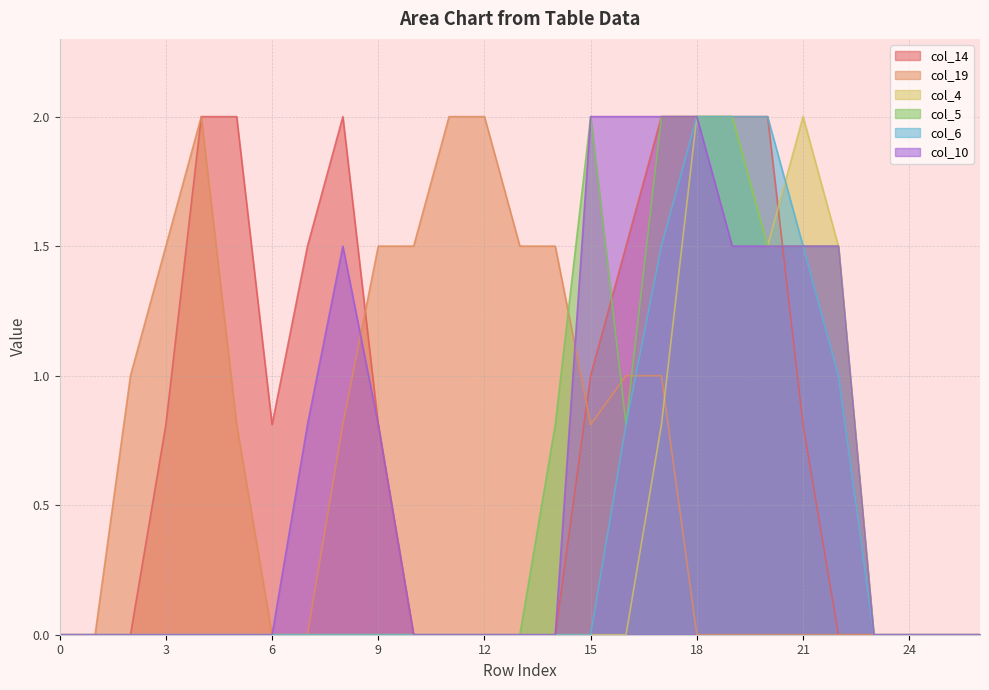

Reading left to right, list all the values displayed in this chart.

col_14: 0=0.0	1=0.0	2=0.0	3=0.8	4=2.0	5=2.0	6=0.8	7=1.5	8=2.0	9=0.8	10=0.0	11=0.0	12=0.0	13=0.0	14=0.0	15=1.0	16=1.5	17=2.0	18=2.0	19=2.0	20=2.0	21=0.8	22=0.0	23=0.0	24=0.0	25=0.0	26=0.0
col_19: 0=0.0	1=0.0	2=1.0	3=1.5	4=2.0	5=0.8	6=0.0	7=0.0	8=0.8	9=1.5	10=1.5	11=2.0	12=2.0	13=1.5	14=1.5	15=0.8	16=1.0	17=1.0	18=0.0	19=0.0	20=0.0	21=0.0	22=0.0	23=0.0	24=0.0	25=0.0	26=0.0
col_4: 0=0.0	1=0.0	2=0.0	3=0.0	4=0.0	5=0.0	6=0.0	7=0.0	8=0.0	9=0.0	10=0.0	11=0.0	12=0.0	13=0.0	14=0.0	15=0.0	16=0.0	17=0.8	18=2.0	19=2.0	20=1.5	21=2.0	22=1.5	23=0.0	24=0.0	25=0.0	26=0.0
col_5: 0=0.0	1=0.0	2=0.0	3=0.0	4=0.0	5=0.0	6=0.0	7=0.0	8=0.0	9=0.0	10=0.0	11=0.0	12=0.0	13=0.0	14=0.8	15=2.0	16=0.8	17=2.0	18=2.0	19=2.0	20=1.5	21=1.5	22=1.5	23=0.0	24=0.0	25=0.0	26=0.0
col_6: 0=0.0	1=0.0	2=0.0	3=0.0	4=0.0	5=0.0	6=0.0	7=0.0	8=0.0	9=0.0	10=0.0	11=0.0	12=0.0	13=0.0	14=0.0	15=0.0	16=0.8	17=1.5	18=2.0	19=2.0	20=2.0	21=1.5	22=1.0	23=0.0	24=0.0	25=0.0	26=0.0
col_10: 0=0.0	1=0.0	2=0.0	3=0.0	4=0.0	5=0.0	6=0.0	7=0.8	8=1.5	9=0.8	10=0.0	11=0.0	12=0.0	13=0.0	14=0.0	15=2.0	16=2.0	17=2.0	18=2.0	19=1.5	20=1.5	21=1.5	22=1.5	23=0.0	24=0.0	25=0.0	26=0.0